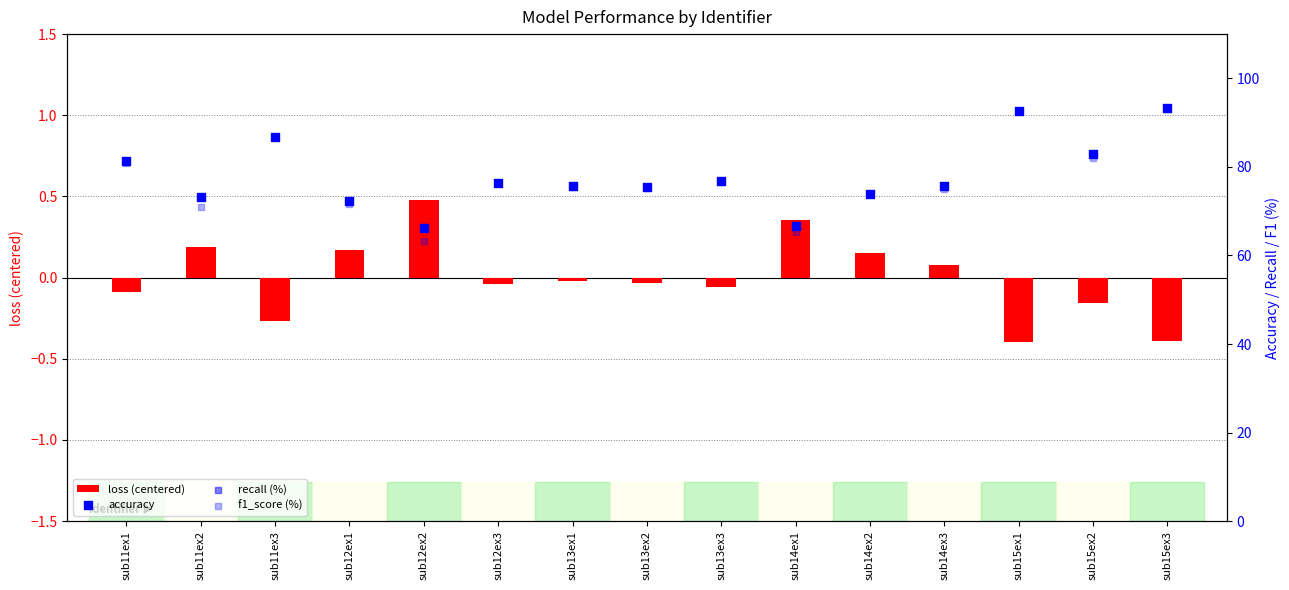

At how many categories does at least one series exceed 5?

15